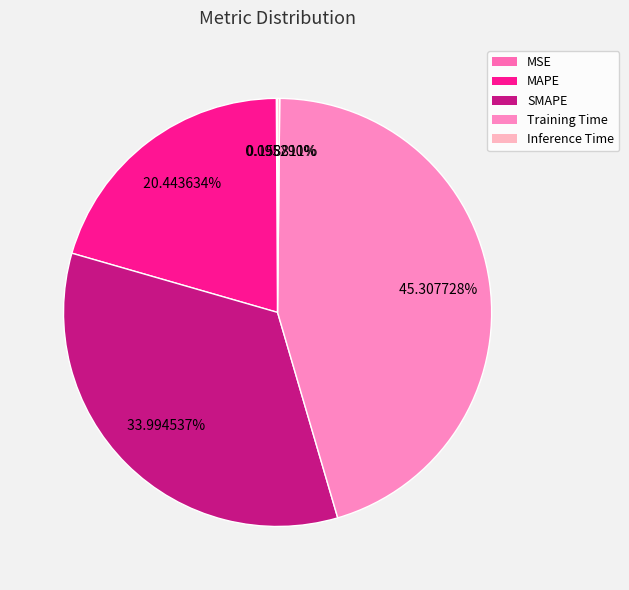

Is there a majority slice in this chart?

No